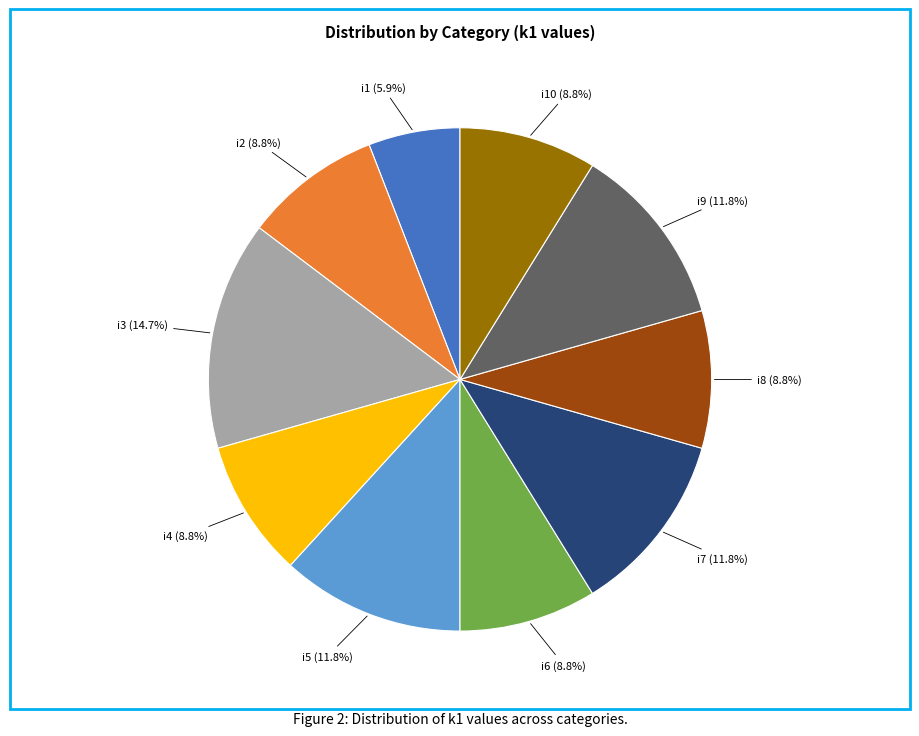

Is there any slice that represents more than half of the pie?

No